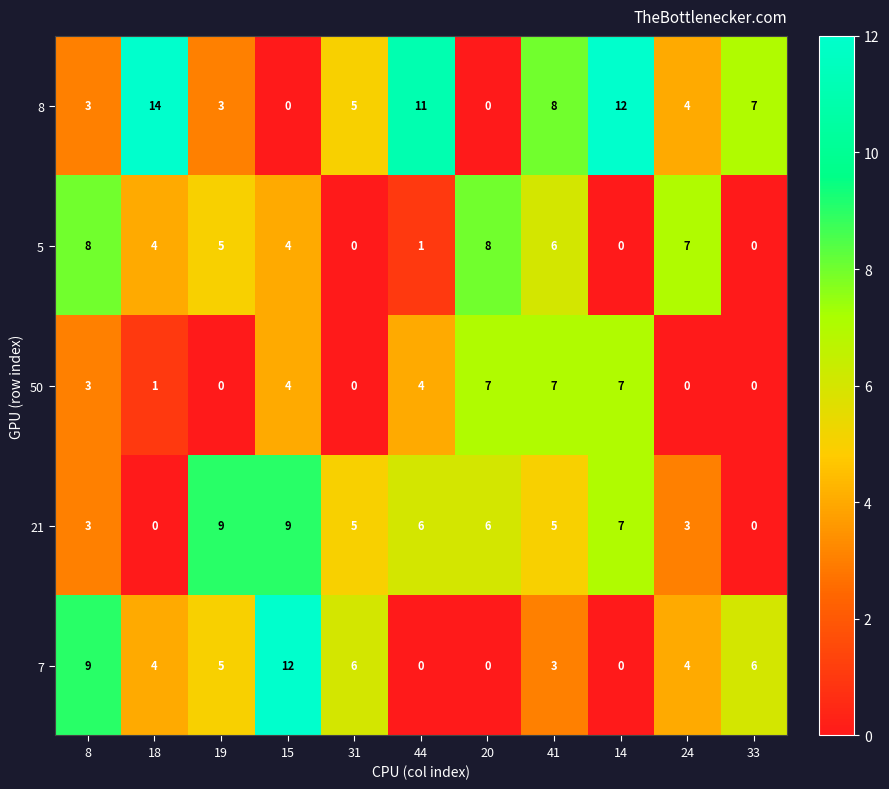

Is it true that 8 equals 10 at 41?

False